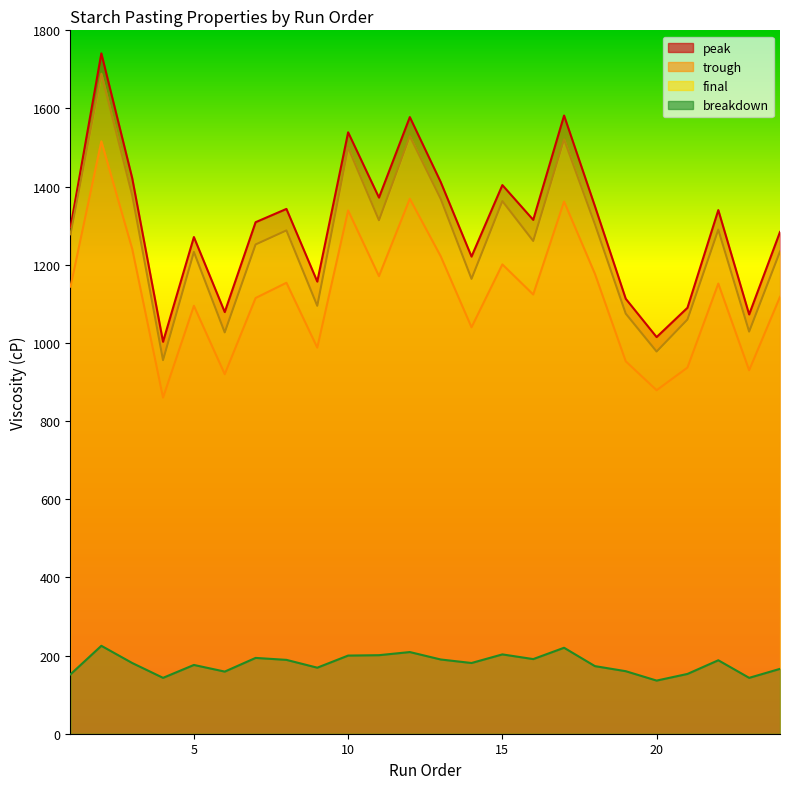

At which label is peak closest to 1372?

11